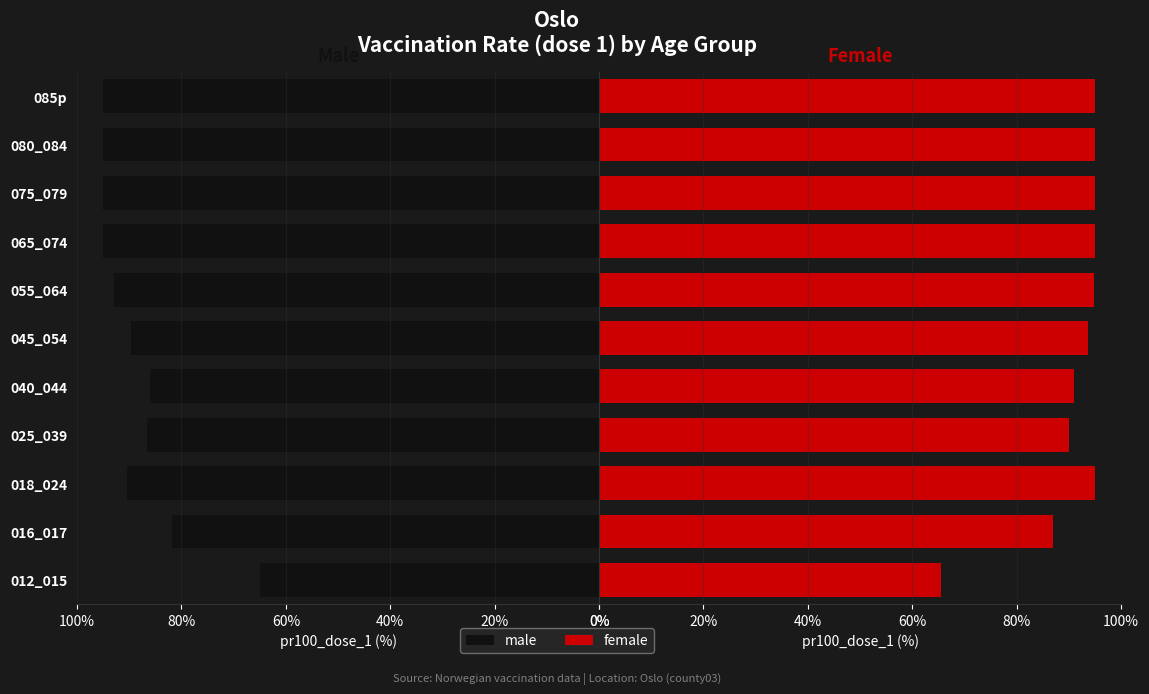

Which has a higher value, 012_015 or 016_017?

016_017